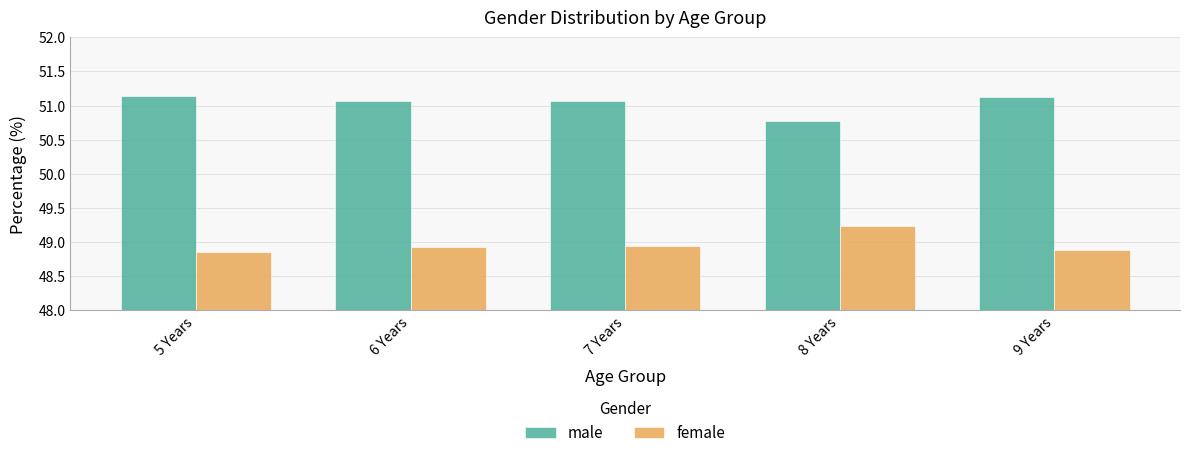

Rank the series at 9 Years from highest to lowest value.

male, female